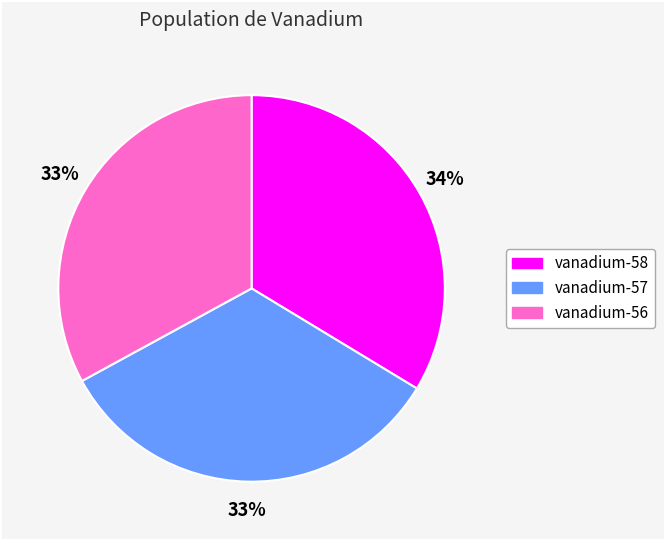

The vanadium-56 slice represents 33% of the pie. True or false?

True